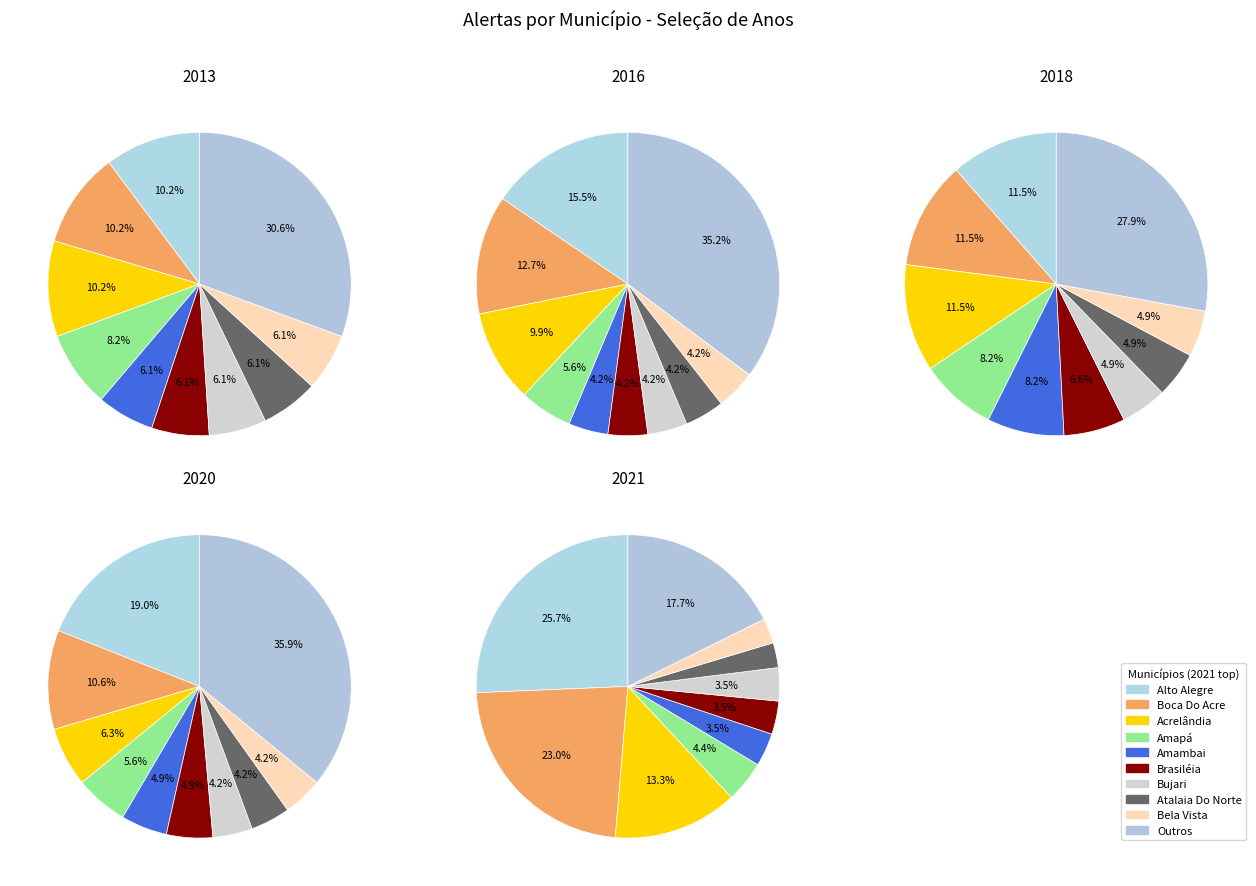

Between amaturá - am and boca do acre - ac, which series saw the biggest shift?

2018